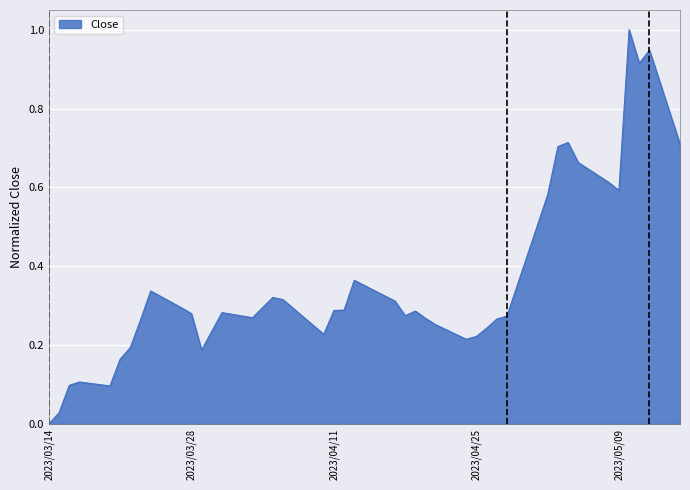

Count the number of data series in this chart.

1